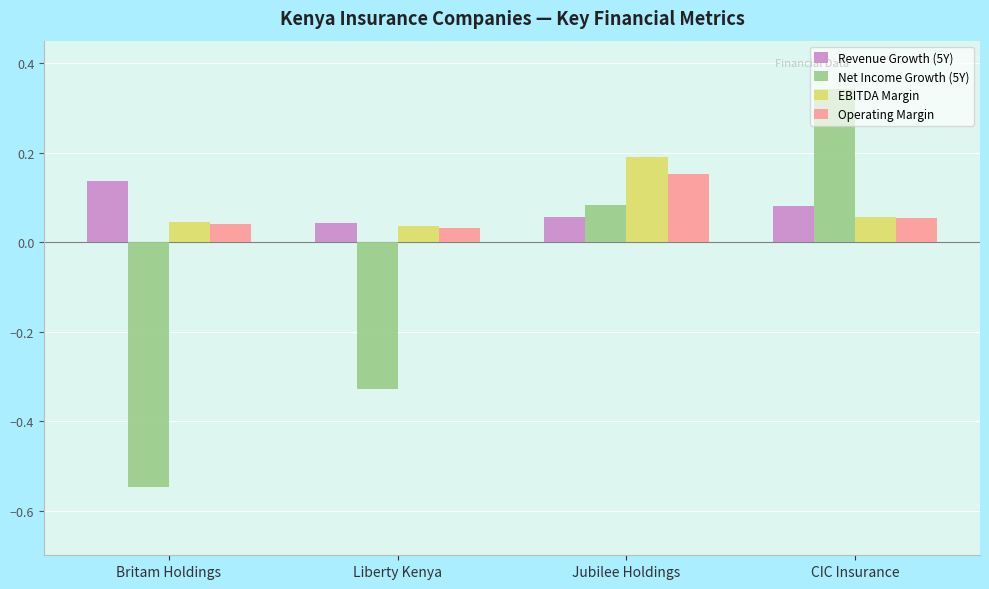

At which category does the chart reach its minimum across all series?

Britam Holdings